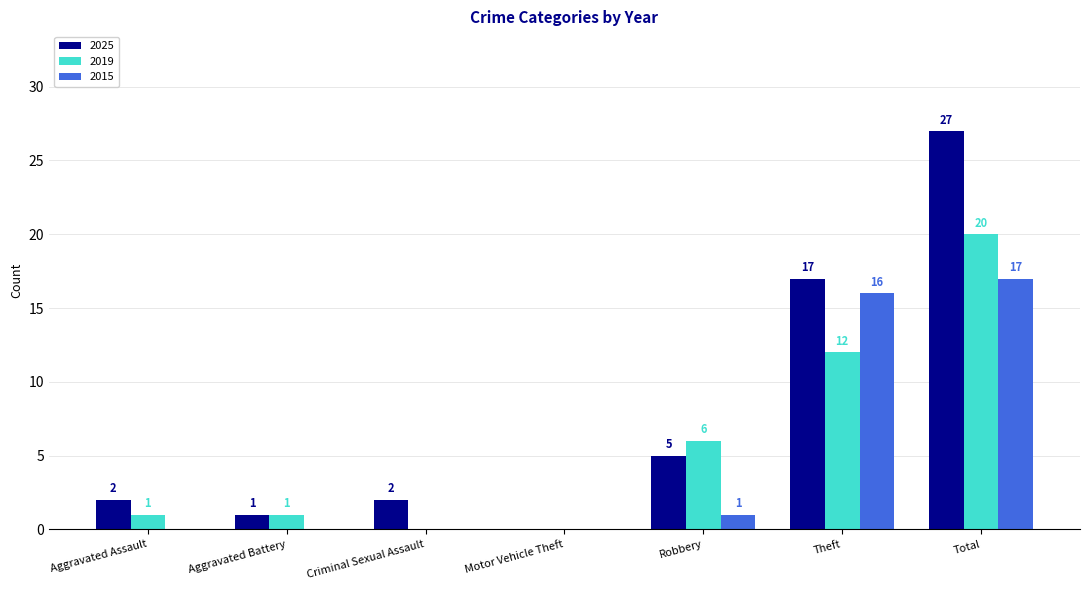

What is the maximum value shown in the chart?

27